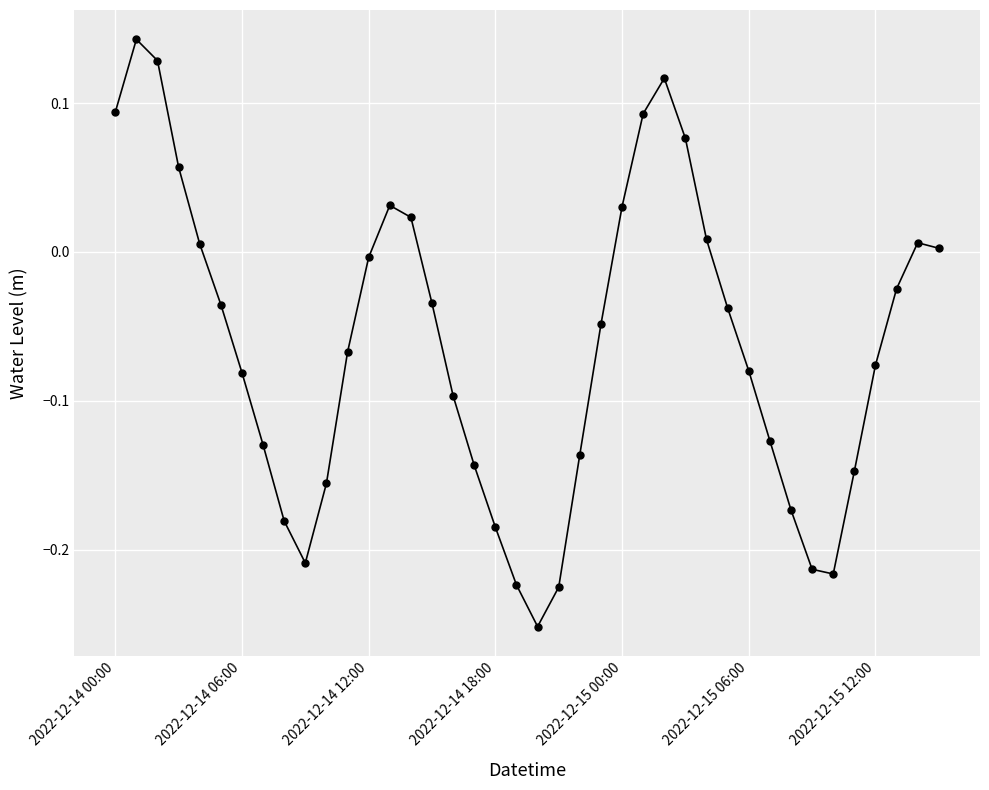

How many points are lower than both their immediate neighbors (excluding endpoints)?

3